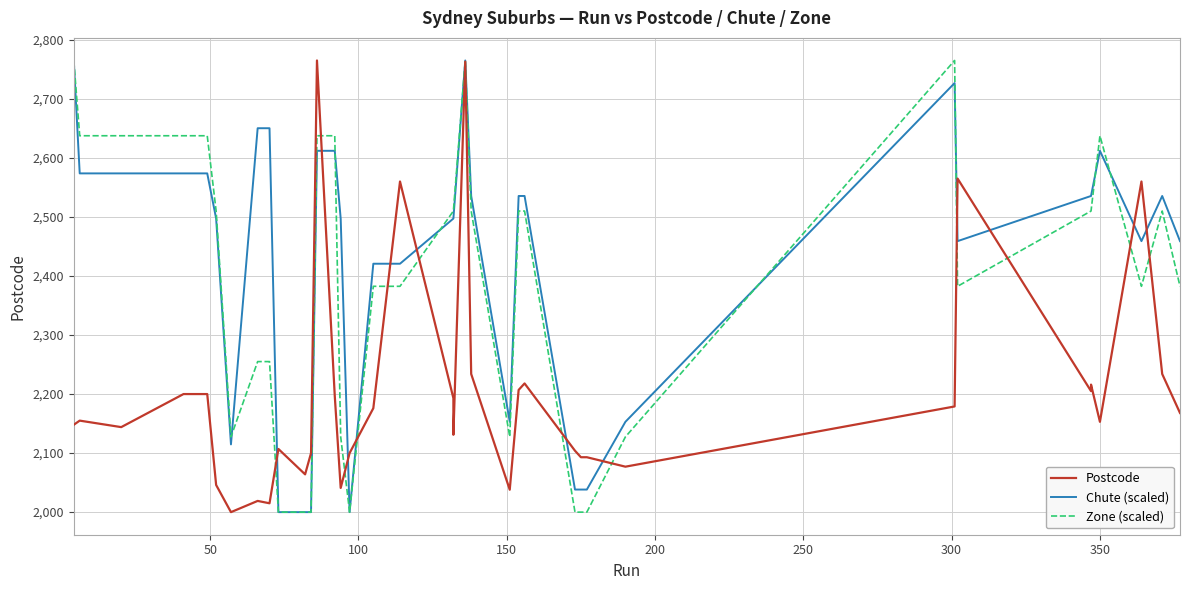

True or false: Zone (scaled) and Postcode intersect in this chart.

True